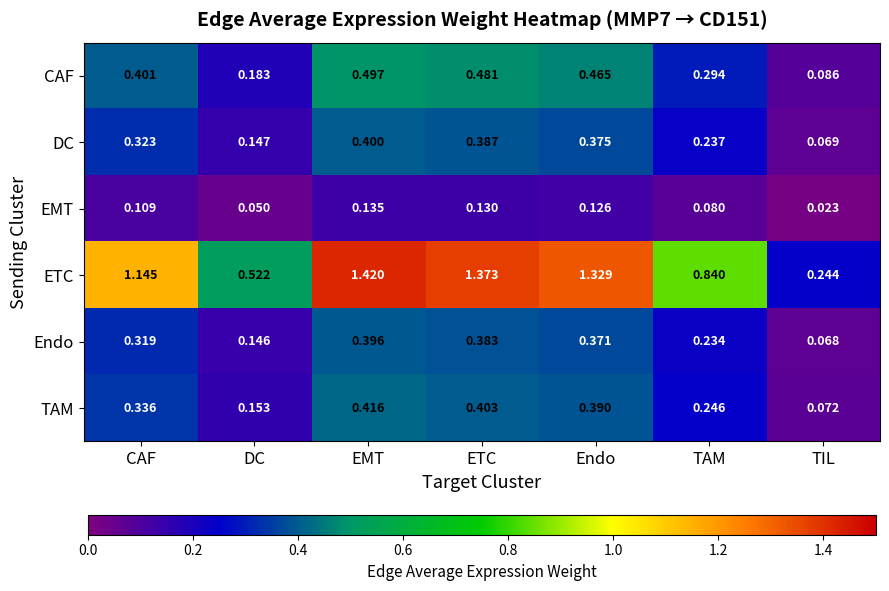

Between ETC and Endo, which series saw the biggest shift?

ETC